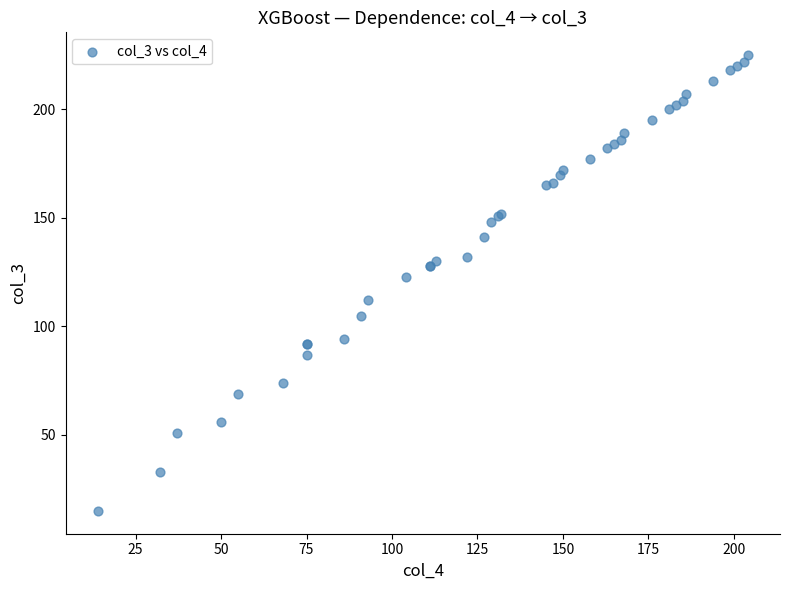

What Y value in the scatter plot is closest to 120?

123